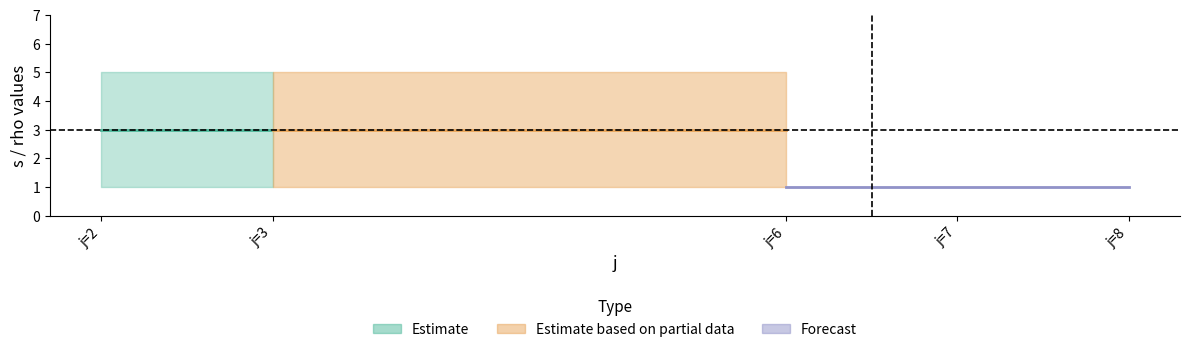

Does the chart have visible grid lines?

No